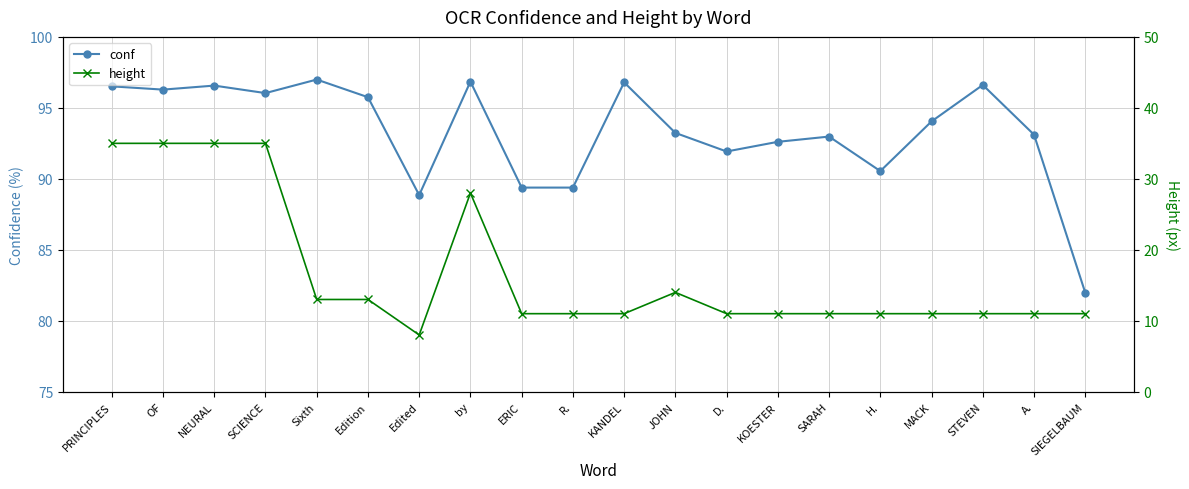

Is it true that height equals 3.0 at KOESTER?

False